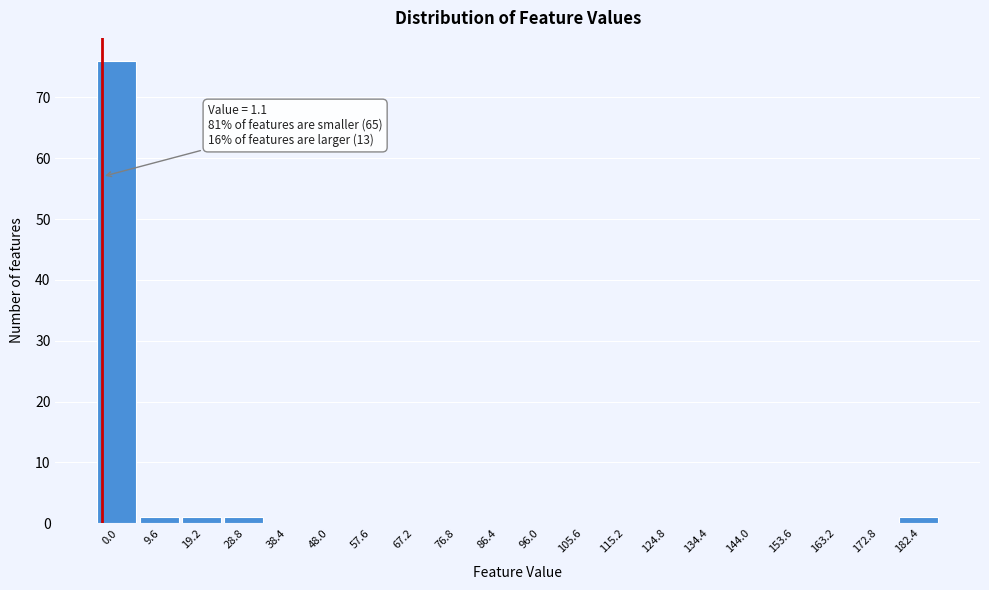

Reading left to right, extract all data points from this chart.

0.0=76	9.6=1	19.2=1	28.8=1	38.4=0	48.0=0	57.6=0	67.2=0	76.8=0	86.4=0	96.0=0	105.6=0	115.2=0	124.8=0	134.4=0	144.0=0	153.6=0	163.2=0	172.8=0	182.4=1